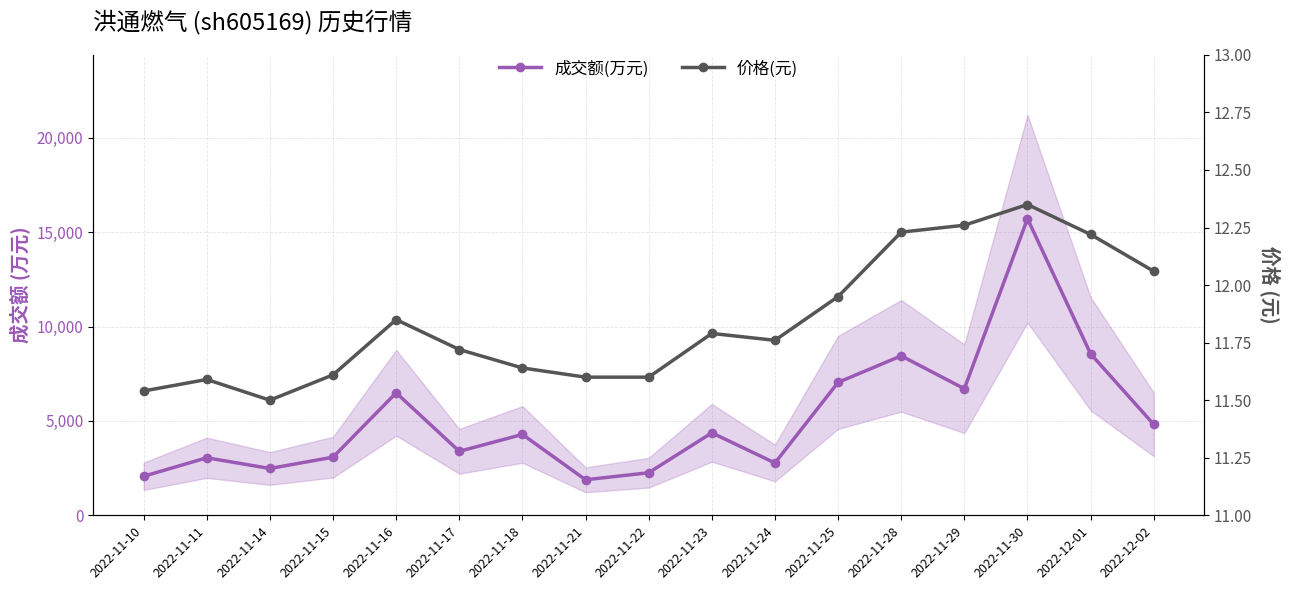

Which series has the widest spread of values?

成交额(万元)